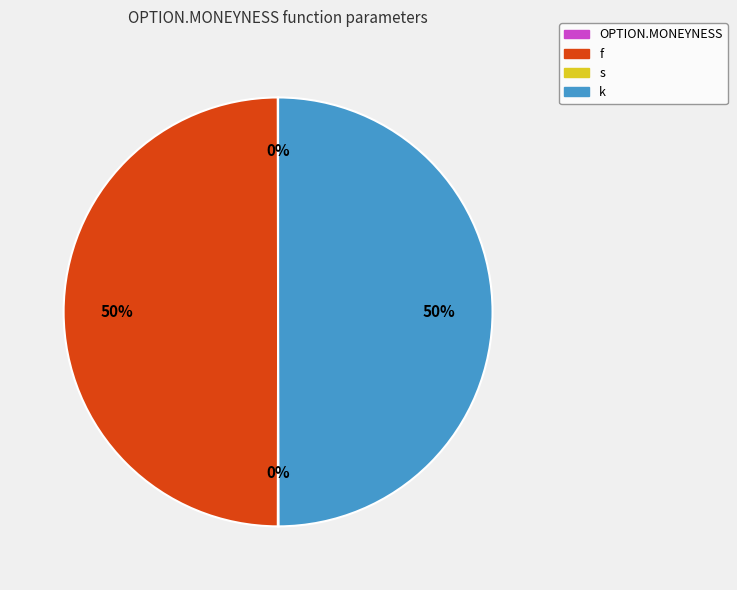

What is the smallest slice in the pie chart?

OPTION.MONEYNESS